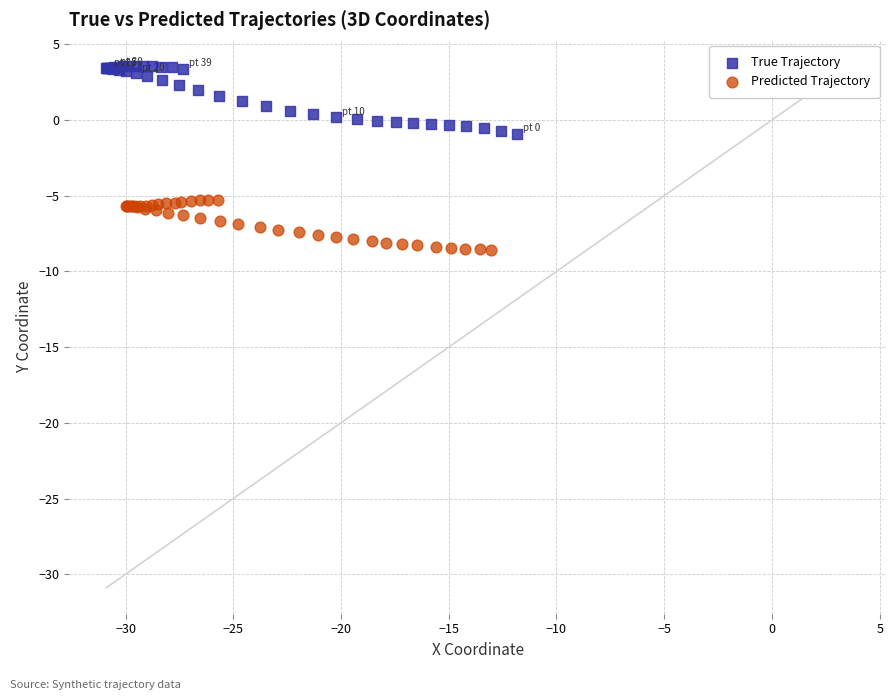

Which series reaches the maximum Y coordinate?

True Trajectory